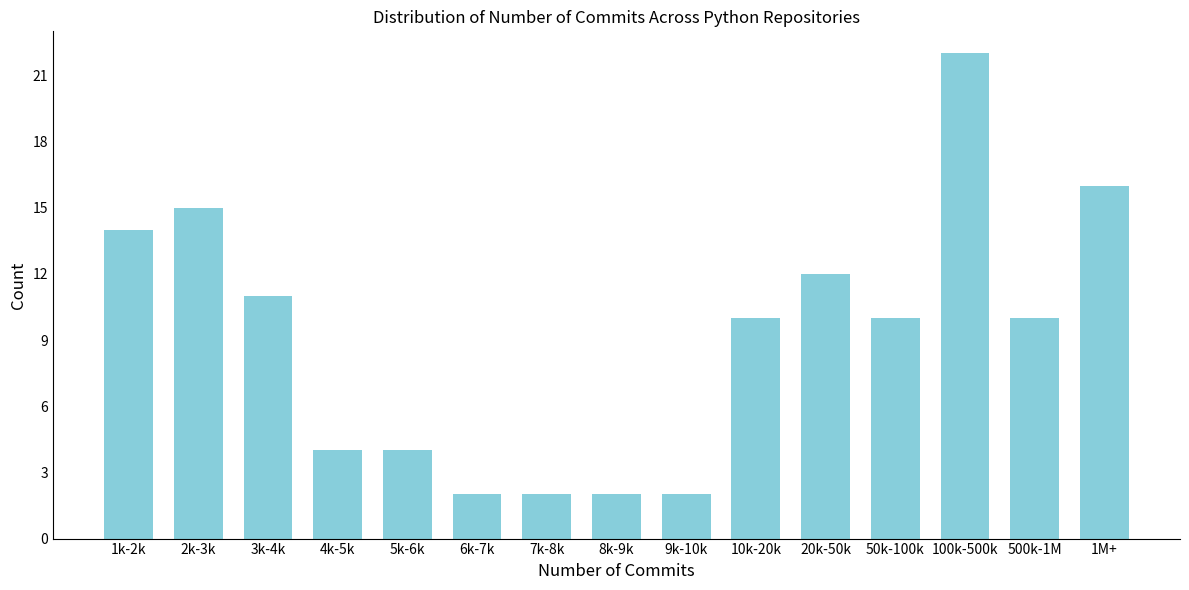

Reading left to right, transcribe all the data shown in this chart.

1k-2k=14	2k-3k=15	3k-4k=11	4k-5k=4	5k-6k=4	6k-7k=2	7k-8k=2	8k-9k=2	9k-10k=2	10k-20k=10	20k-50k=12	50k-100k=10	100k-500k=22	500k-1M=10	1M+=16